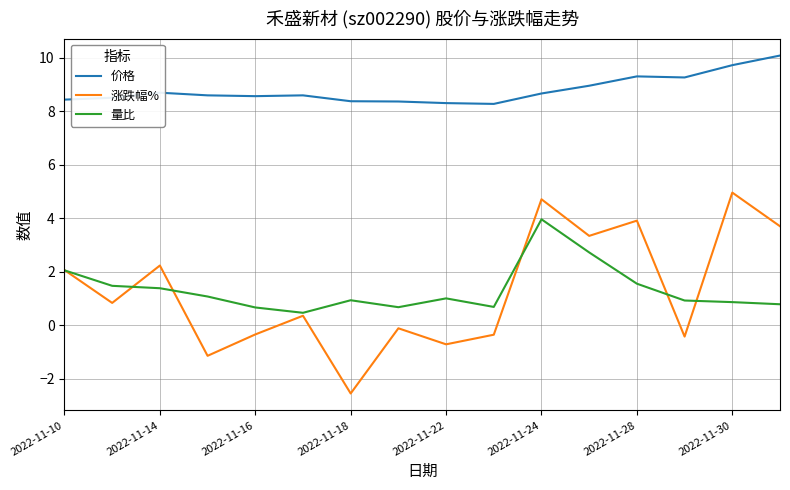

List the series in order of their peak value, lowest first.

量比, 涨跌幅%, 价格